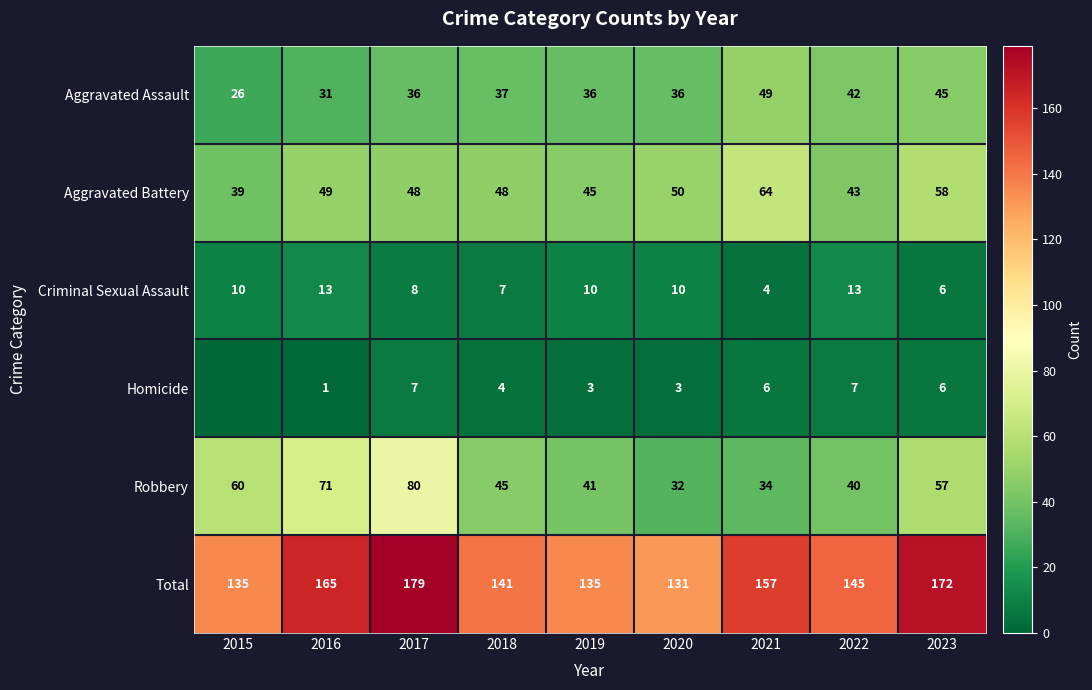

What is the maximum value shown in the chart?

179